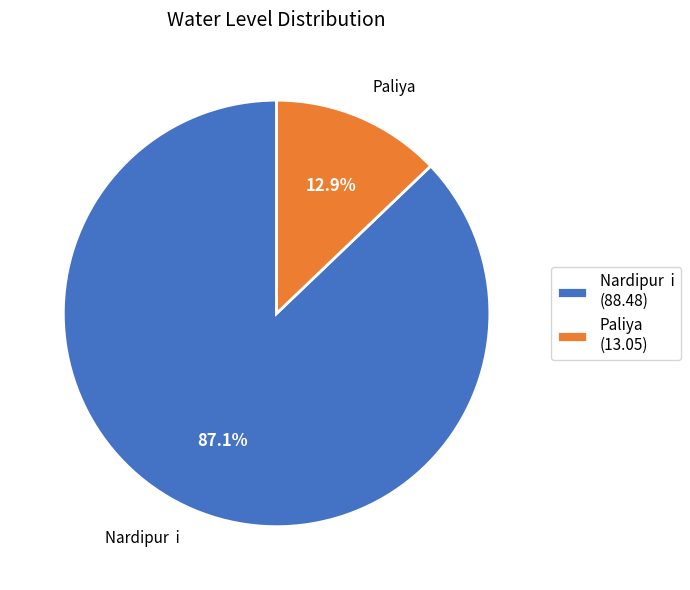

Combined, what portion of the pie is Paliya (13.05) and Nardipur i (88.48)?

100.0%